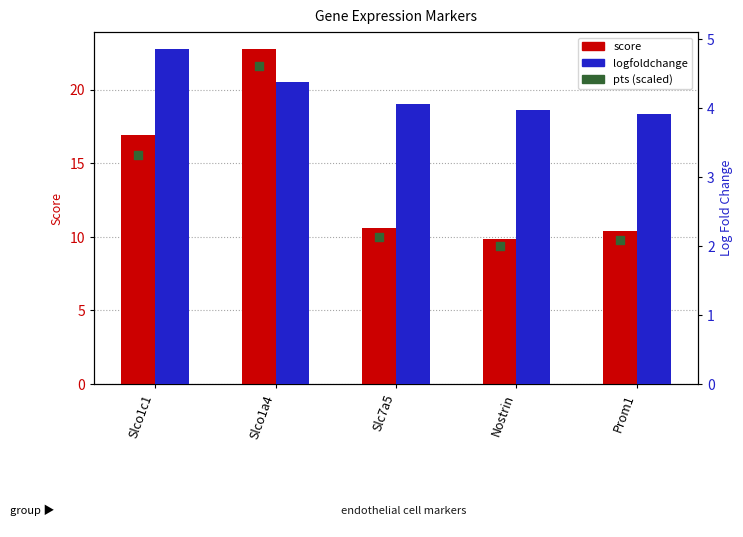

Which series reaches the minimum Y coordinate?

logfoldchange